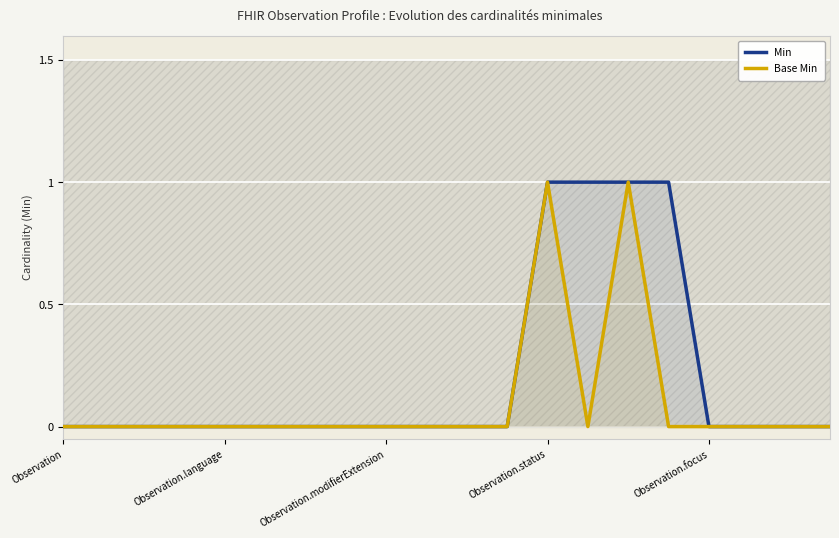

True or false: Base Min and Min intersect in this chart.

False